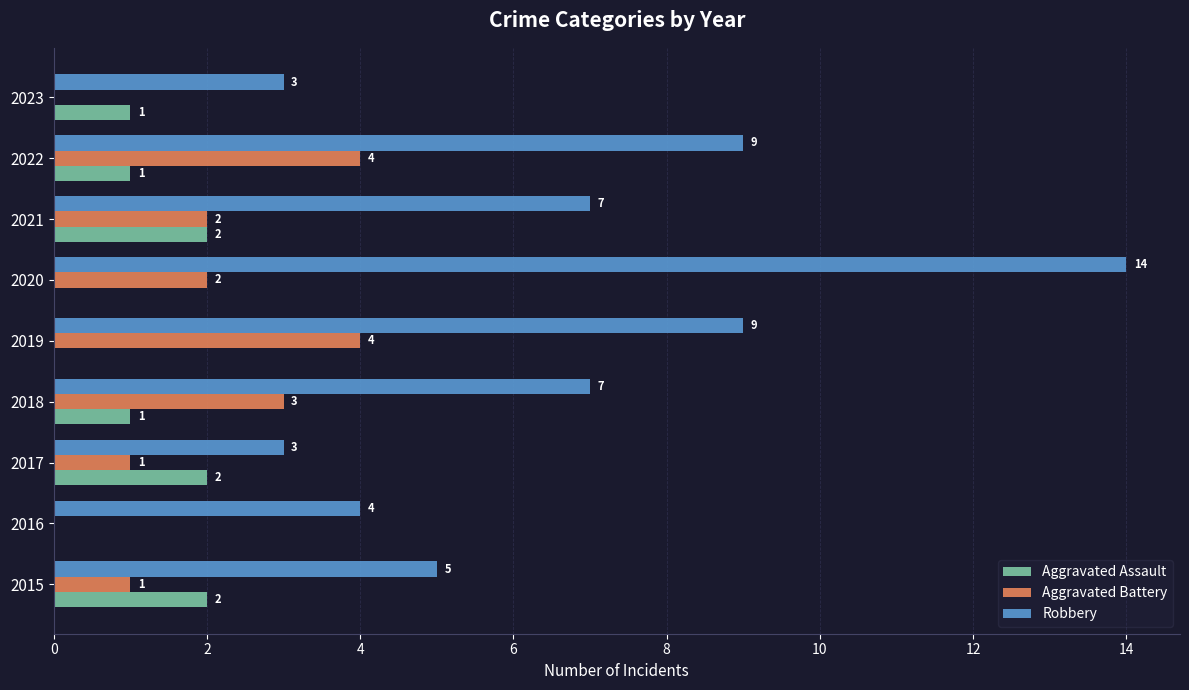

The value of Aggravated Assault at 2019 is 1. True or false?

False